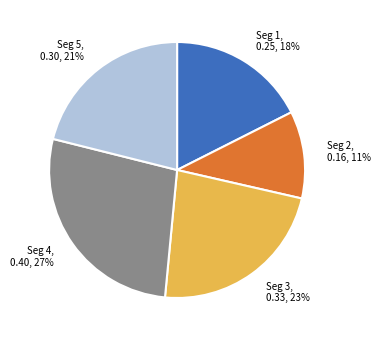

How many slices are in this pie chart?

5